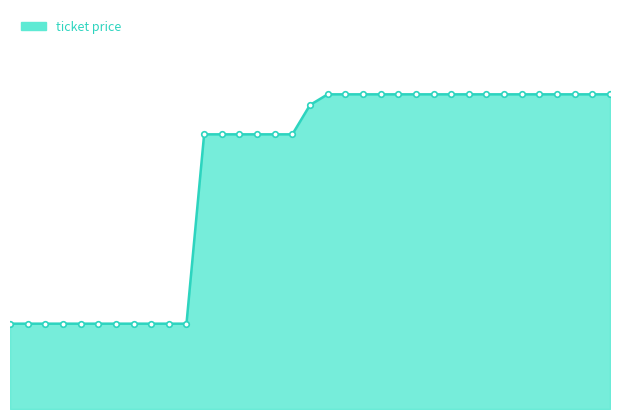

How many lines are shown in the chart?

1